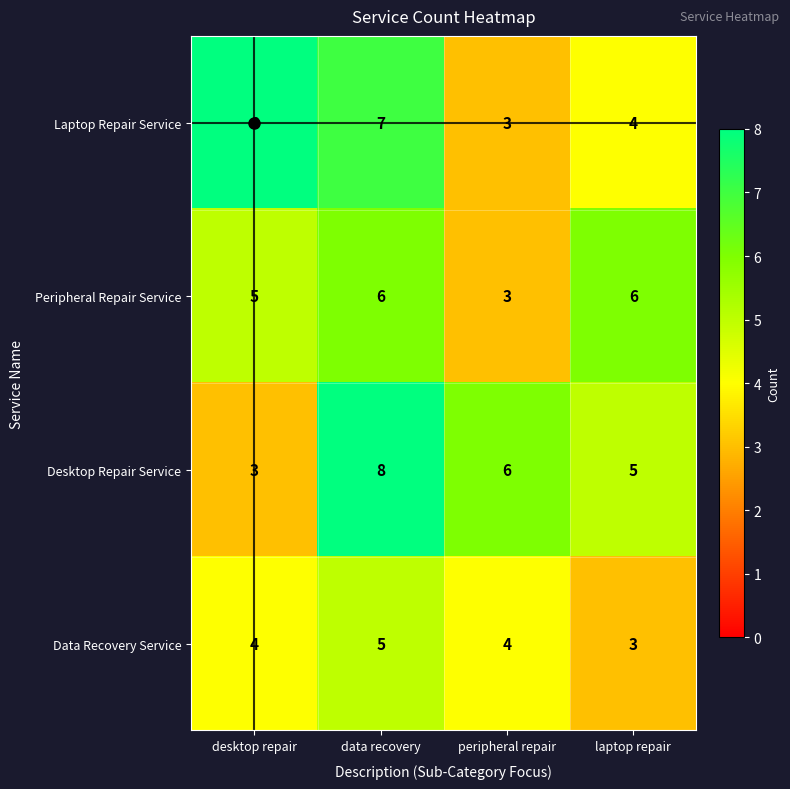

At which label does Laptop Repair Service first exceed 7?

desktop repair